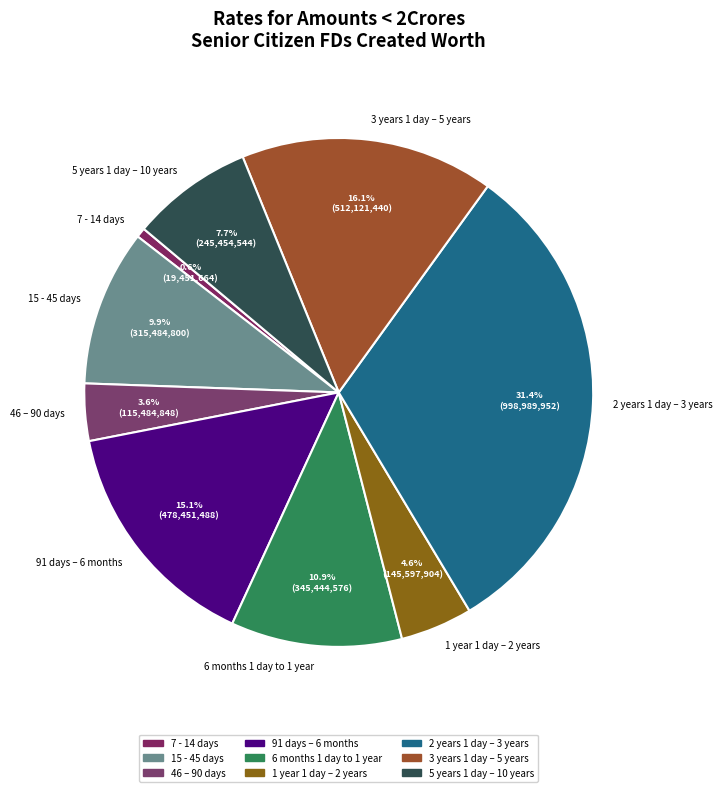

Do 6 months 1 day to 1 year and 15 - 45 days together represent more than half of the pie?

No